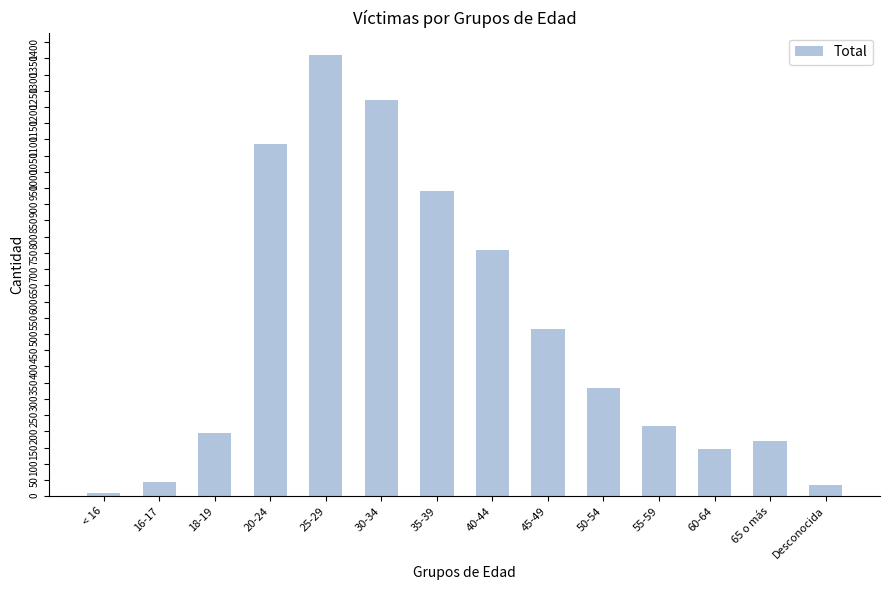

How many data points does each series have?

14